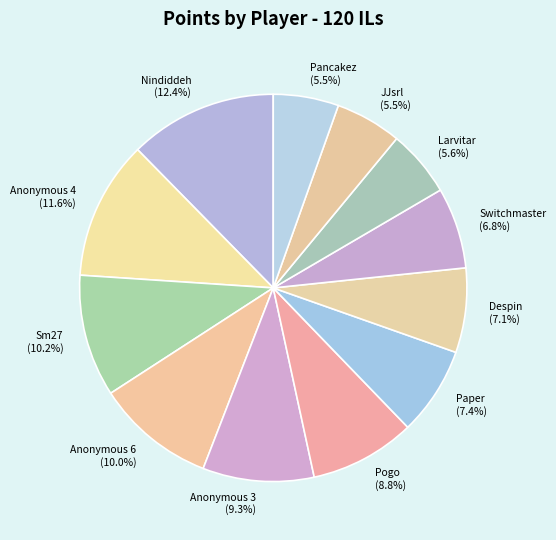

What percentage is NOT represented by Despin?

92.9%